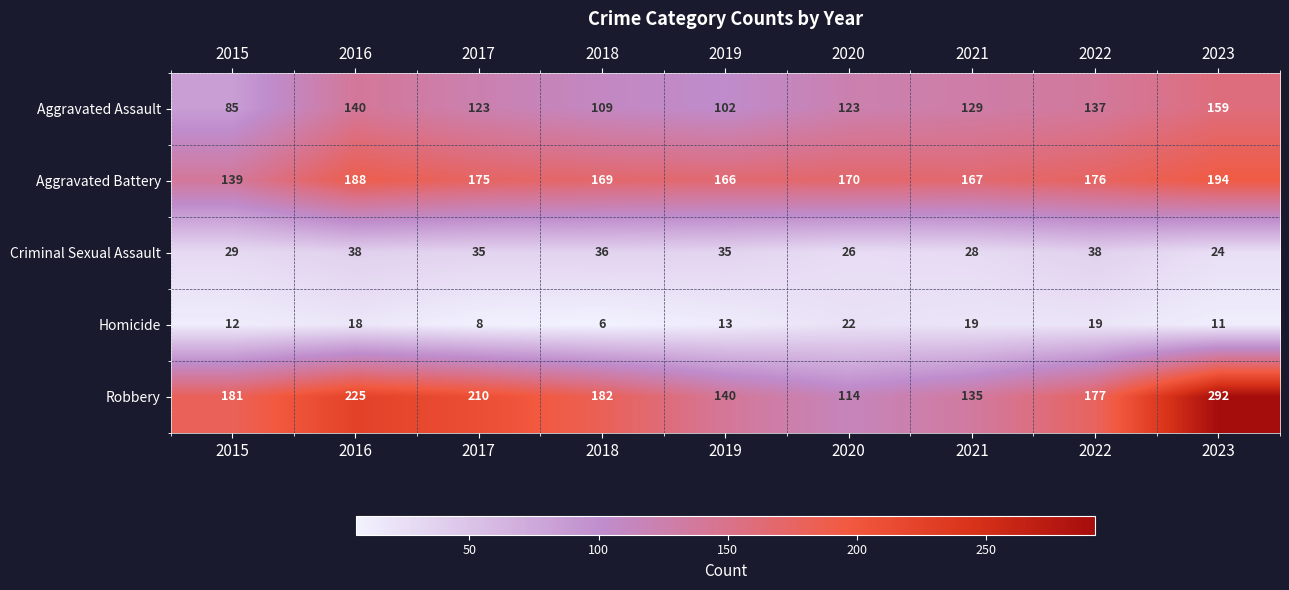

What is the maximum value shown in the chart?

292